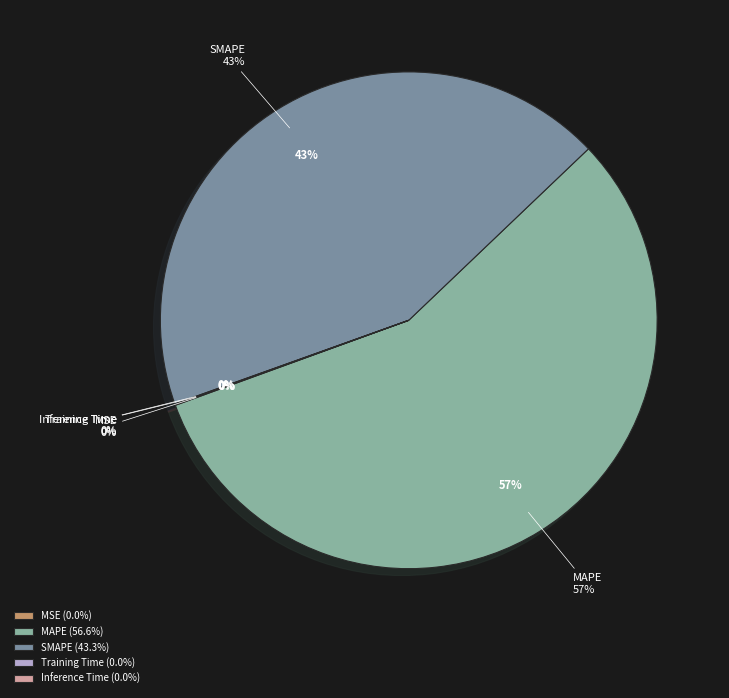

Between Inference Time and SMAPE, which is larger?

SMAPE